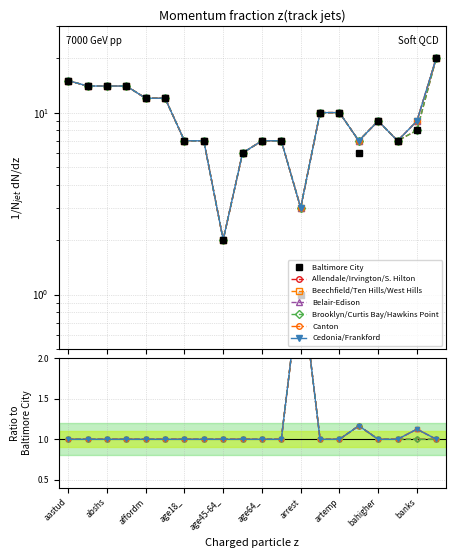

What is the smallest value displayed?

2